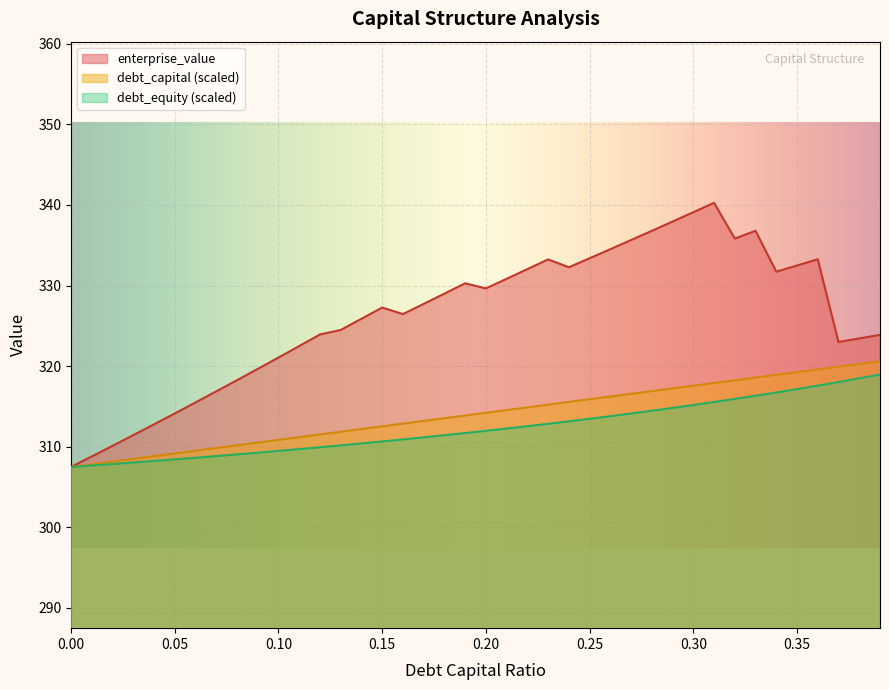

Which series has the largest total across all categories?

enterprise_value